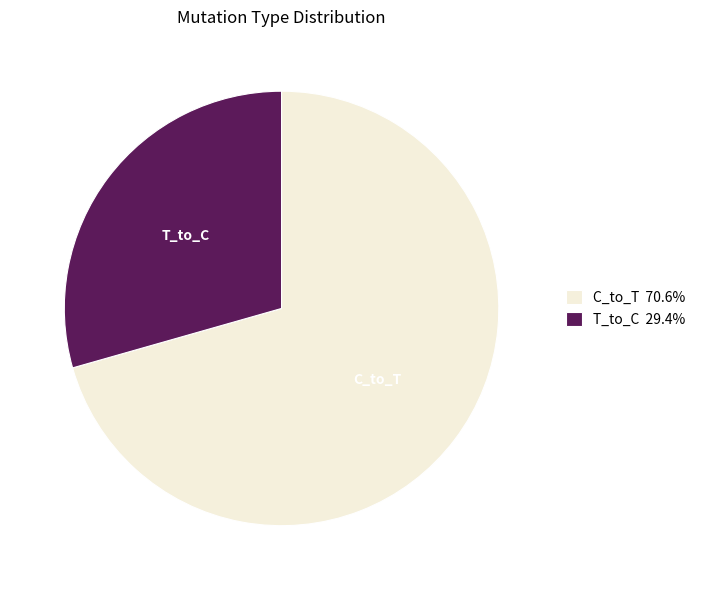

Which category has the biggest portion of the pie?

C_to_T